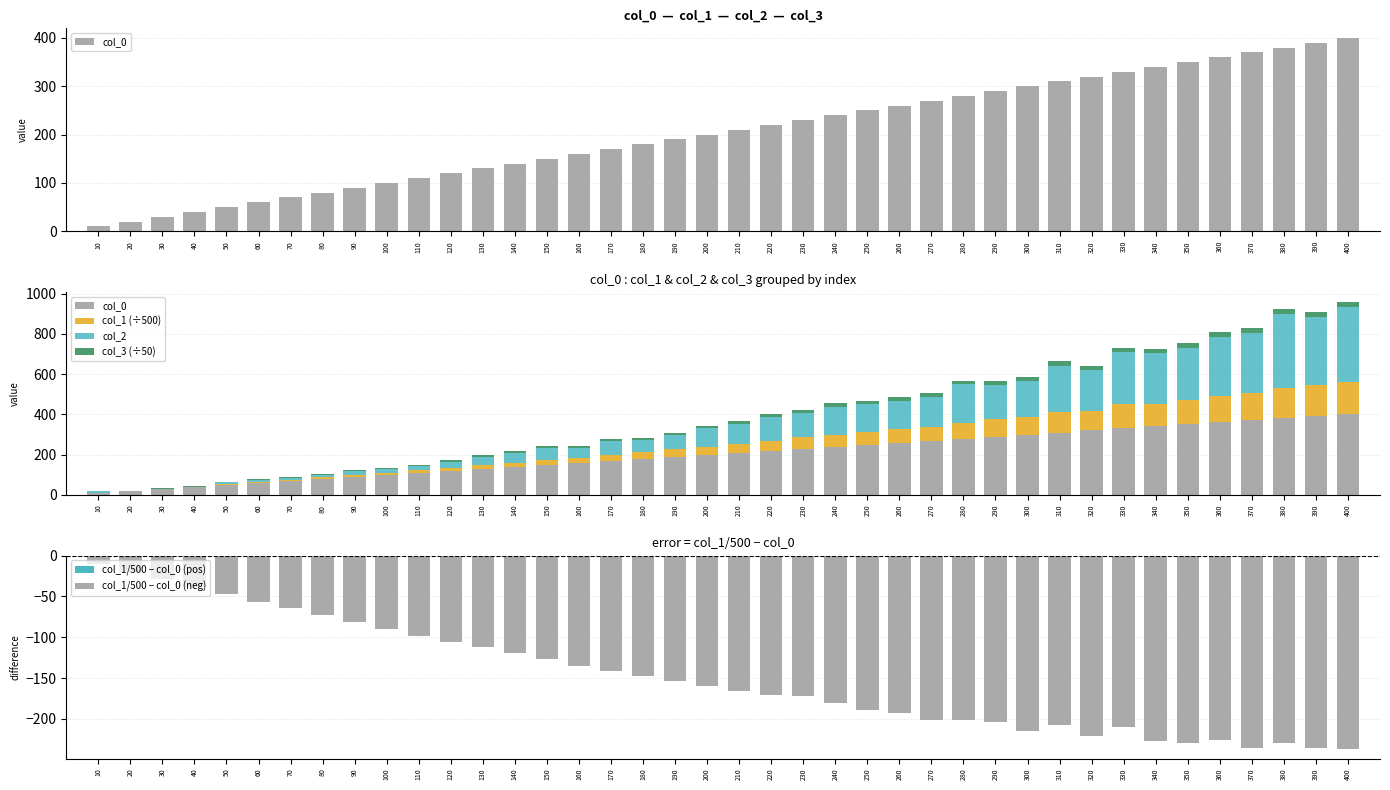

At which category does the chart reach its minimum across all series?

400